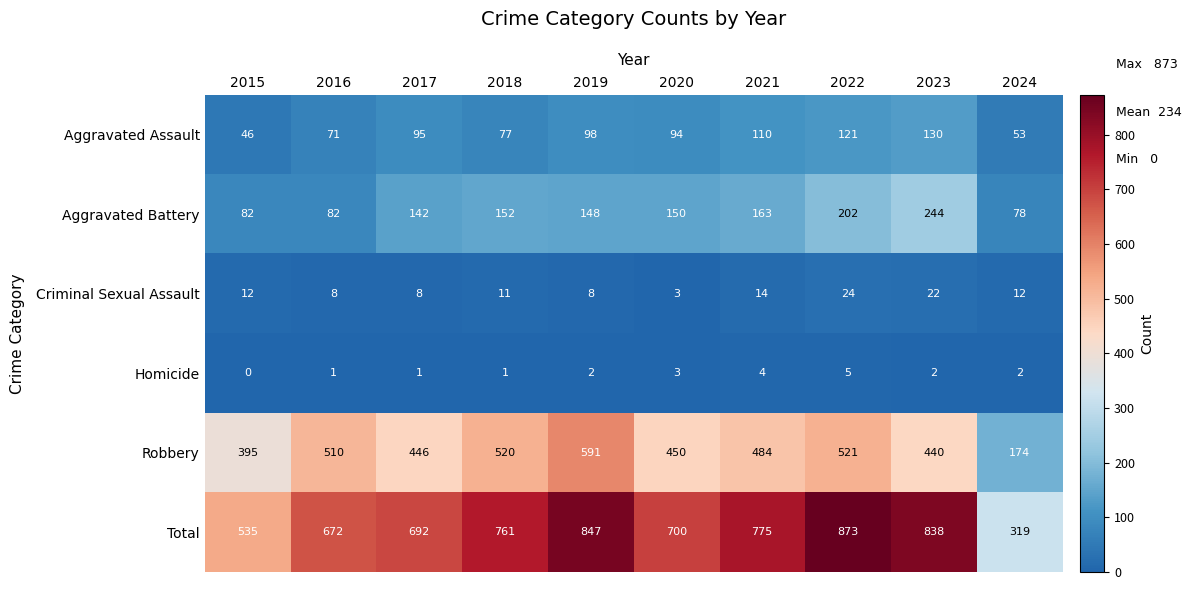

At which category does the chart reach its minimum across all series?

2015